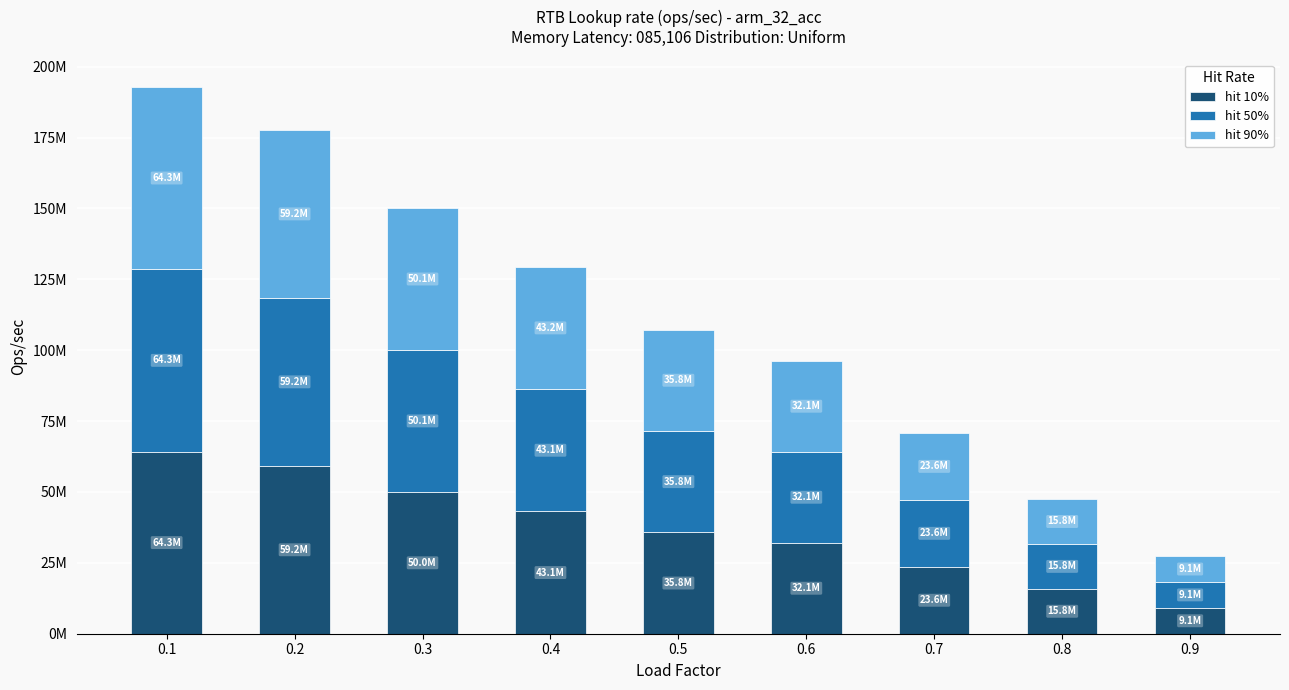

Where is hit 10% nearest to the value 36699088?

0.5